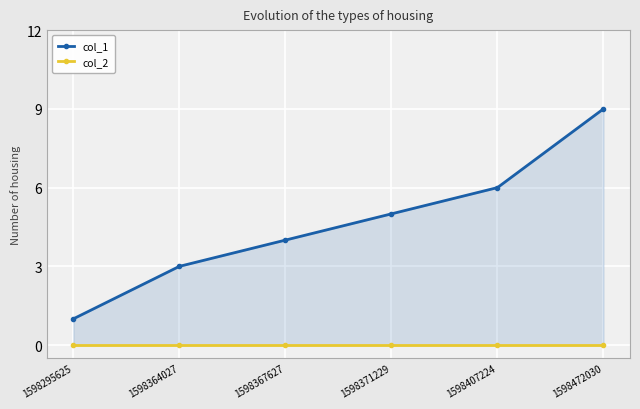

What are all the series names shown in the legend?

col_1, col_2